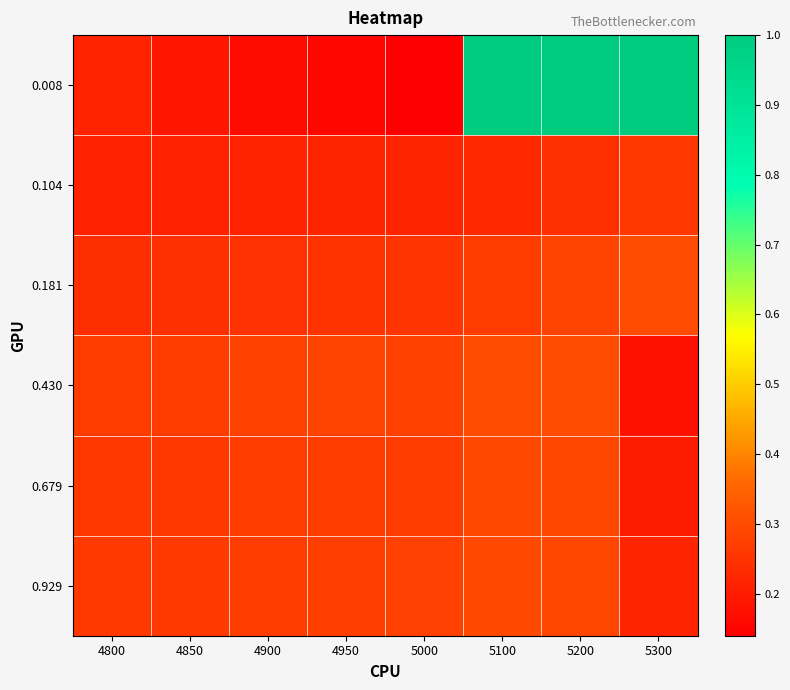

What is the maximum value shown in the chart?

1.0